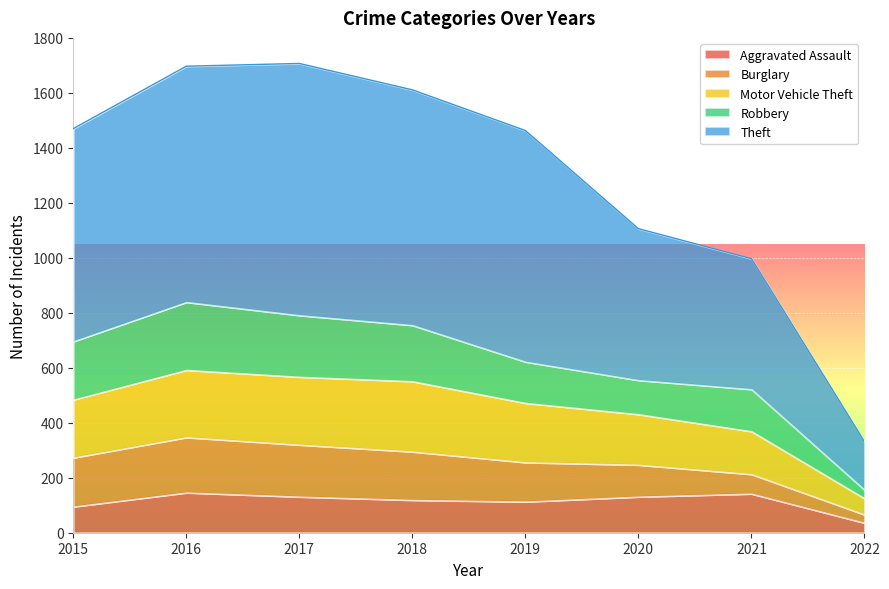

The value of Aggravated Assault at 2021 is 84. True or false?

False